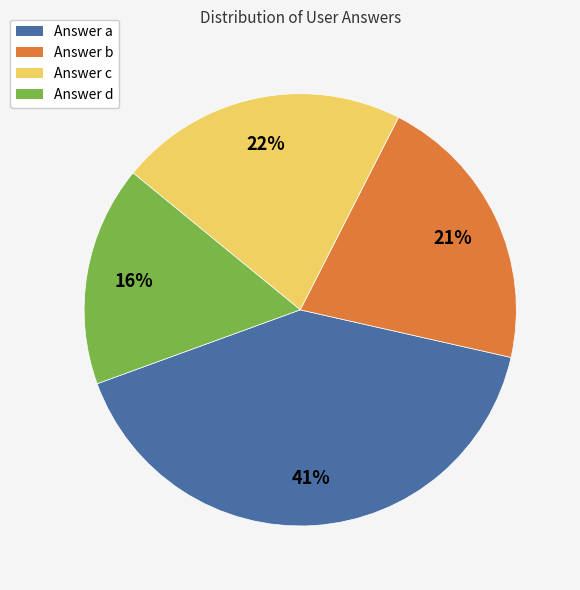

Which category has the biggest portion of the pie?

Answer a